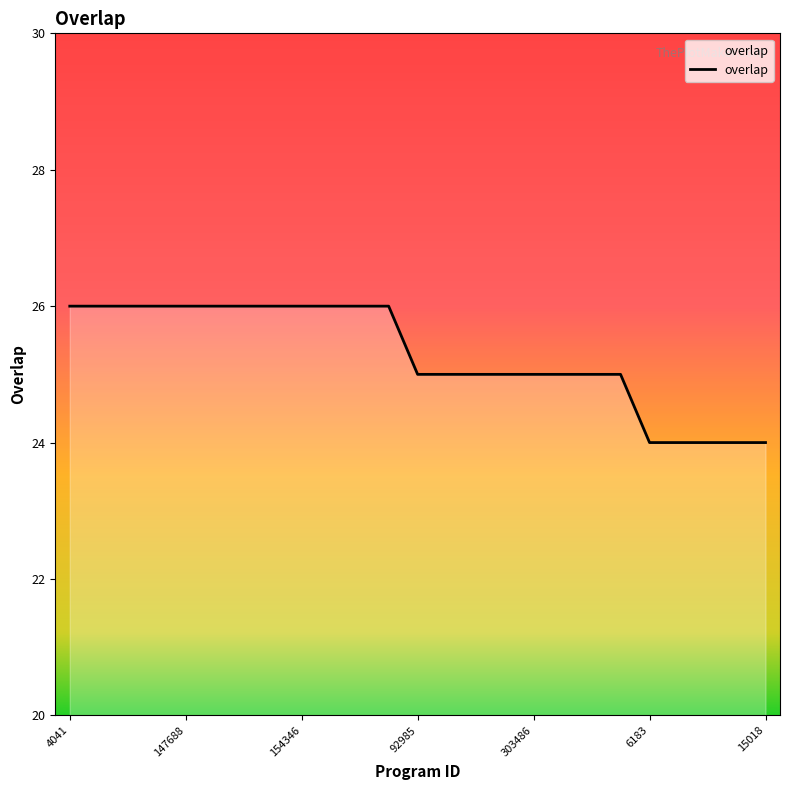

What is the maximum value shown in the chart?

26